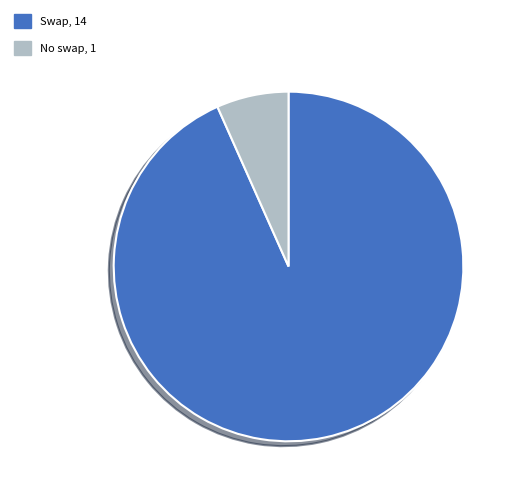

Count the number of slices in the pie.

2